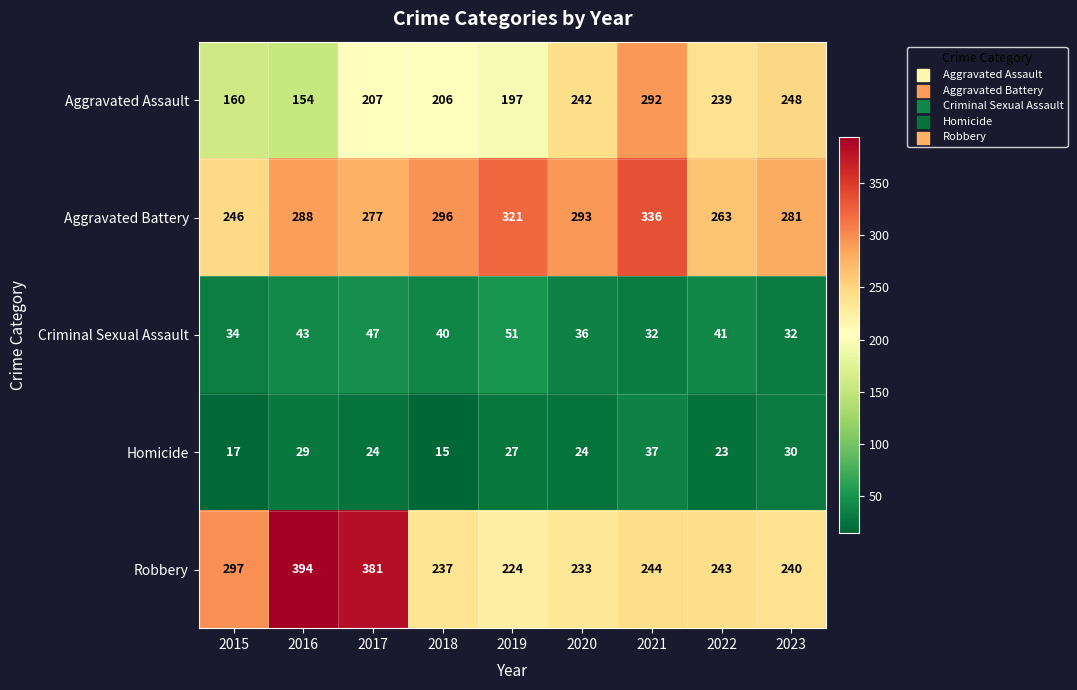

The Homicide series shows 29 at 2016. True or false?

True